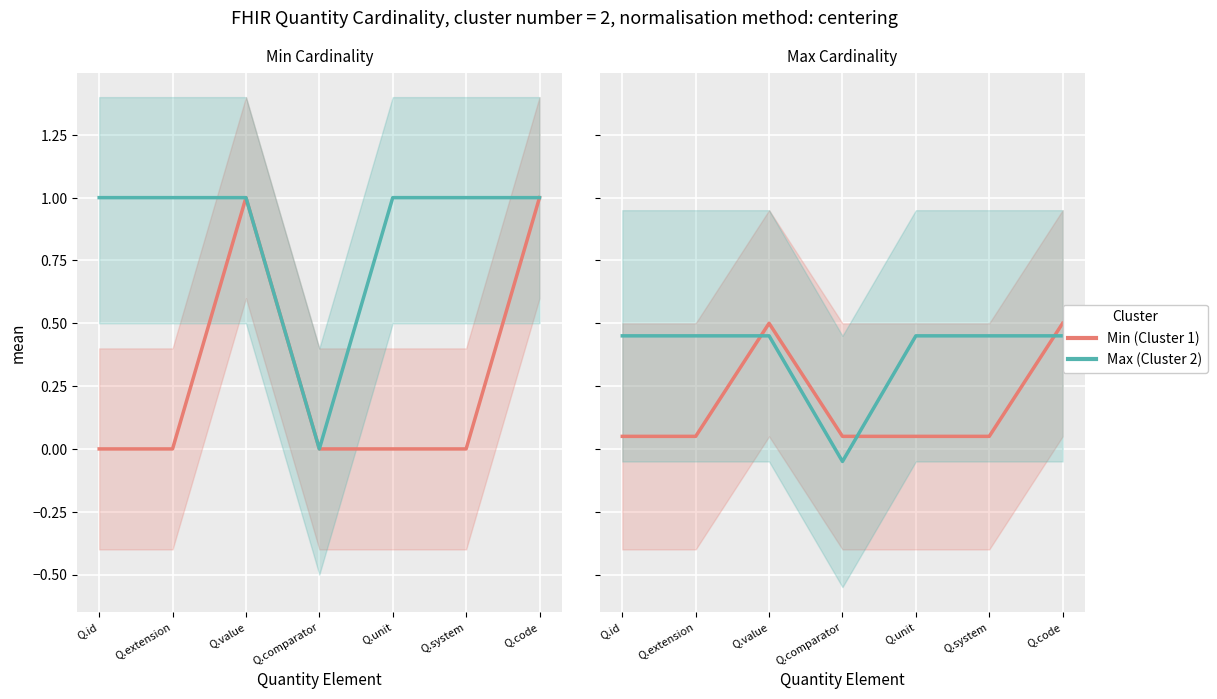

Which series has the largest range (max minus min)?

Max (Cluster 2)